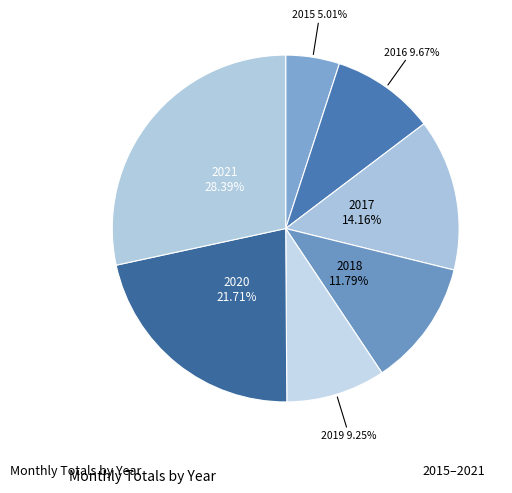

What is the smallest slice in the pie chart?

2015